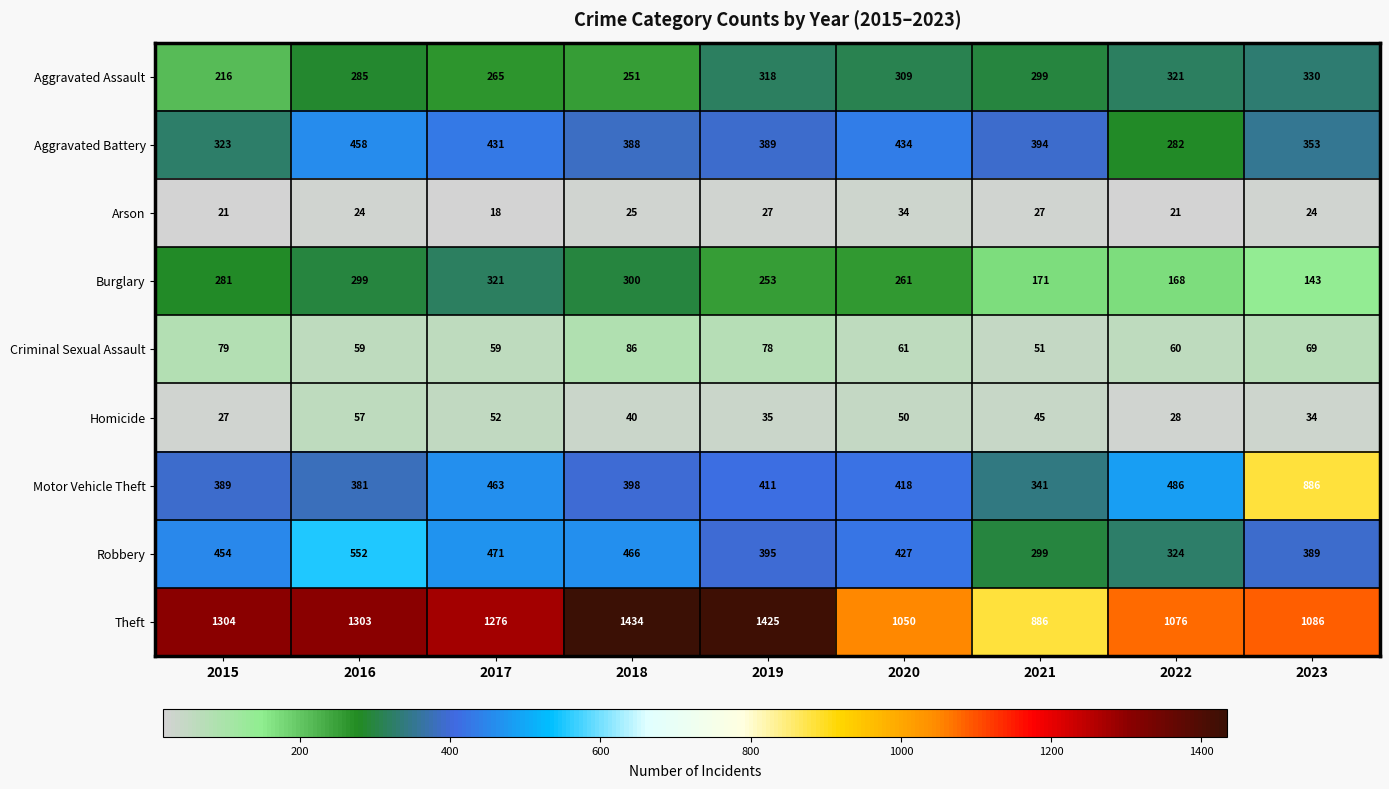

Which category has the highest value in the Aggravated Battery series?

2016